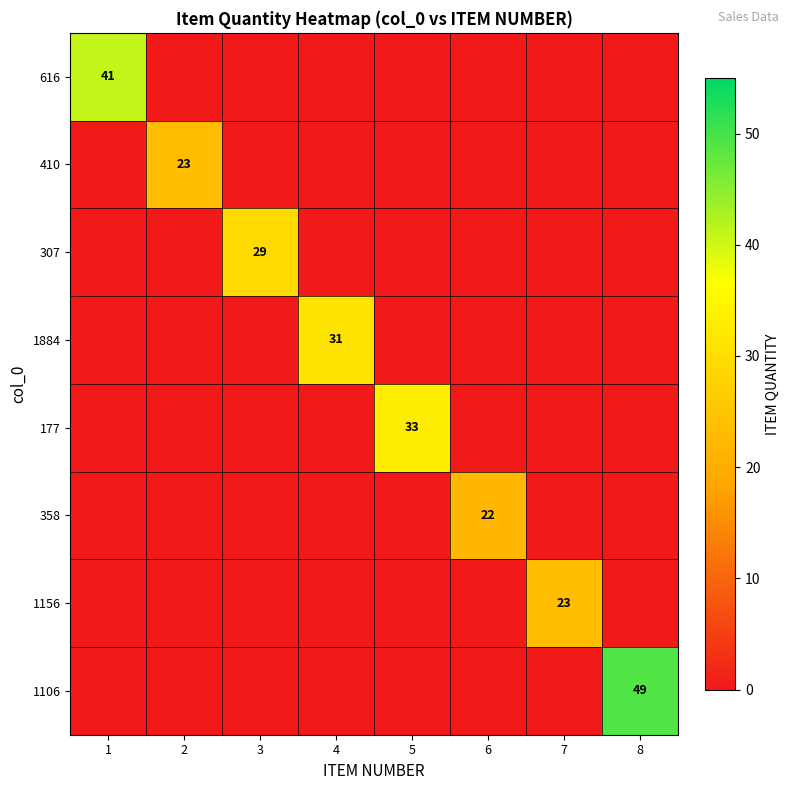

True or false: 616 has a value of 41 at 1.

True